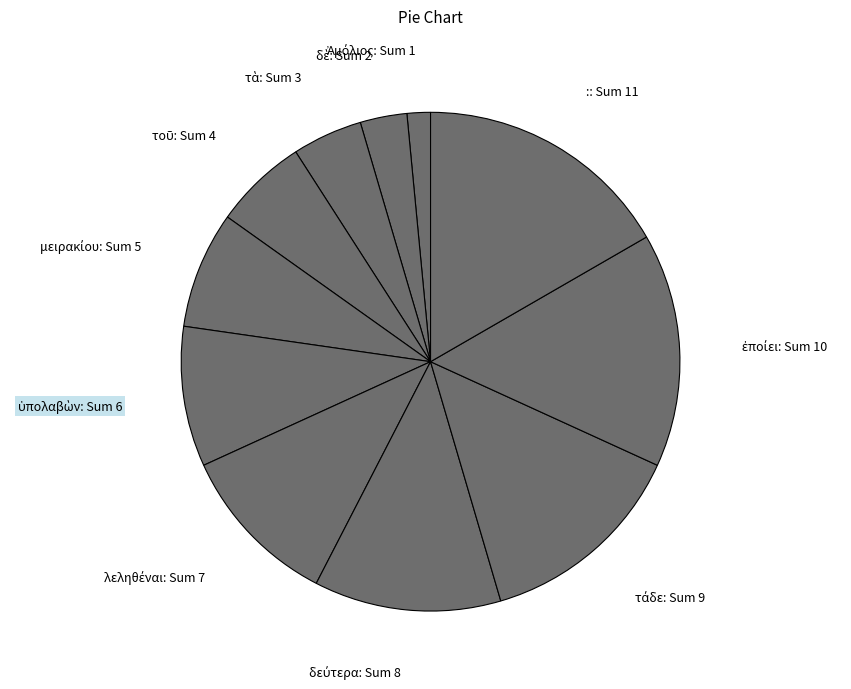

The :: Sum 11 slice represents 17% of the pie. True or false?

True